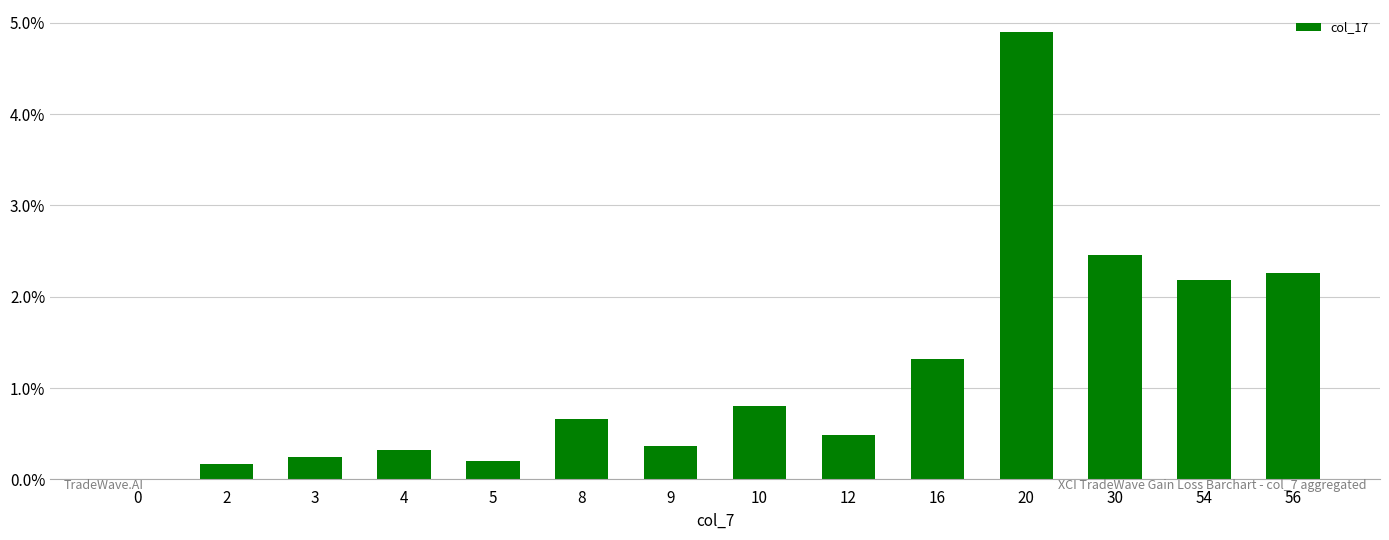

Which label corresponds to the largest value in the chart?

20